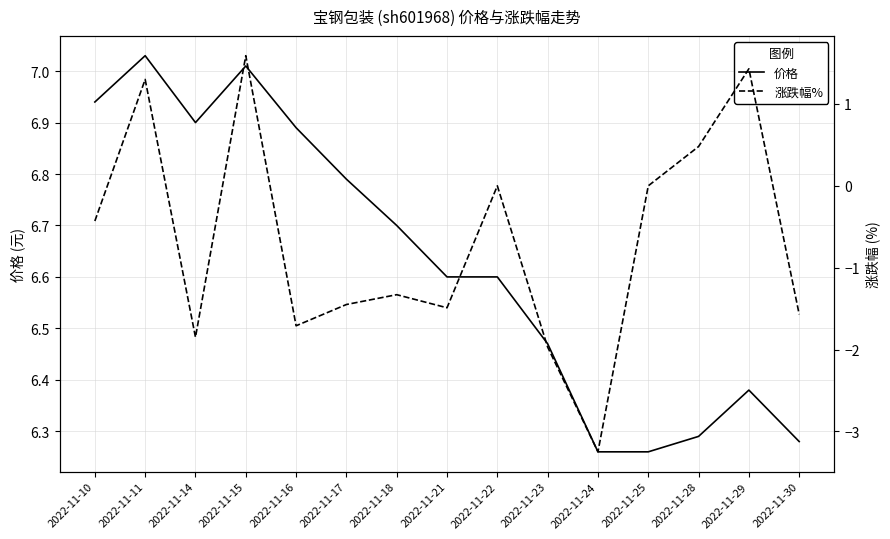

Reading left to right, what are all the values shown in this chart?

价格: 2022-11-10=6.9	2022-11-11=7.0	2022-11-14=6.9	2022-11-15=7.0	2022-11-16=6.9	2022-11-17=6.8	2022-11-18=6.7	2022-11-21=6.6	2022-11-22=6.6	2022-11-23=6.5	2022-11-24=6.3	2022-11-25=6.3	2022-11-28=6.3	2022-11-29=6.4	2022-11-30=6.3
涨跌幅%: 2022-11-10=-0.4	2022-11-11=1.3	2022-11-14=-1.9	2022-11-15=1.6	2022-11-16=-1.7	2022-11-17=-1.4	2022-11-18=-1.3	2022-11-21=-1.5	2022-11-22=0.0	2022-11-23=-2.0	2022-11-24=-3.2	2022-11-25=0.0	2022-11-28=0.5	2022-11-29=1.4	2022-11-30=-1.6